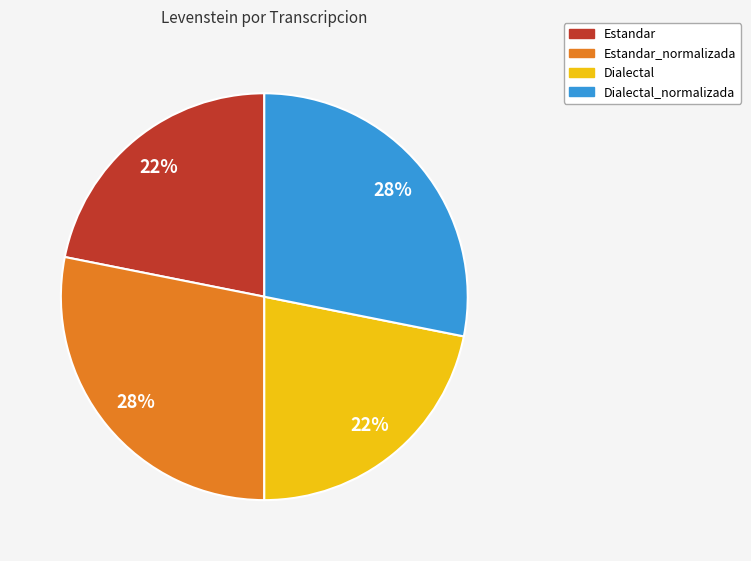

Is there any slice that represents more than half of the pie?

No